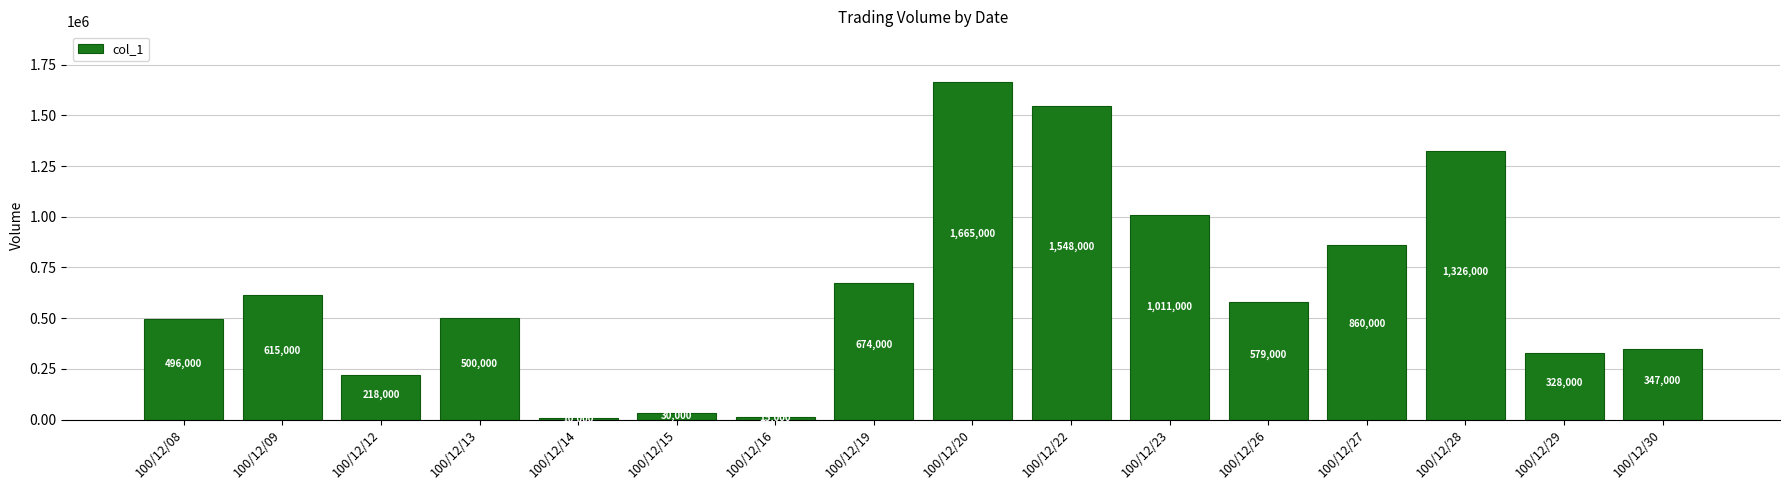

Read the value at 100/12/08, to the nearest 10.

496000